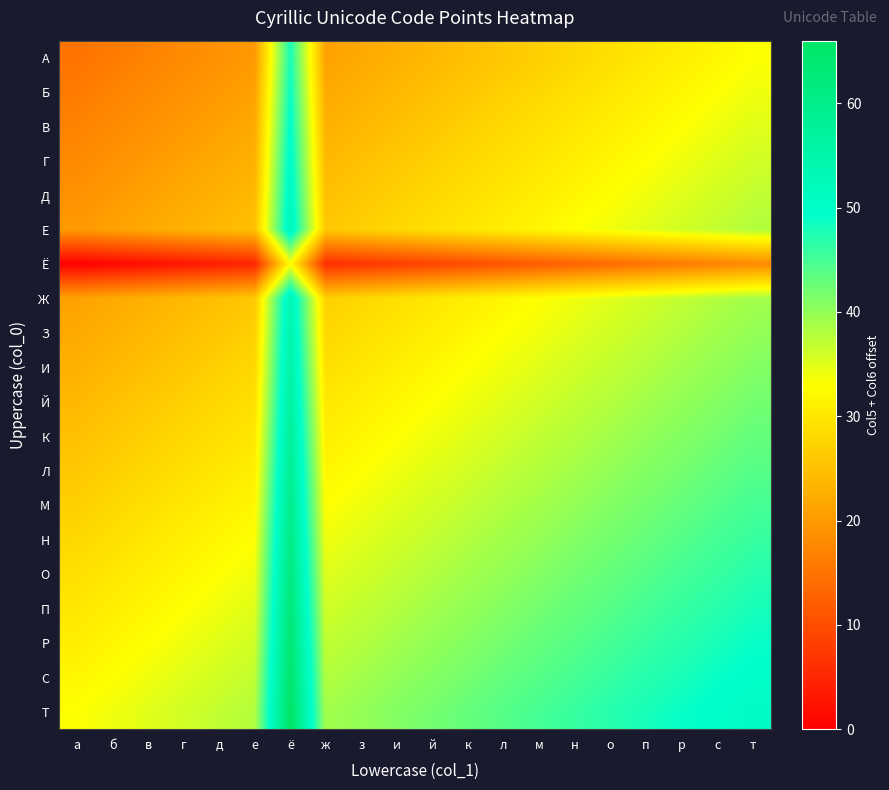

Reading left to right, list all the values displayed in this chart.

А: а=15	б=16	в=17	г=18	д=19	е=20	ё=48	ж=21	з=22	и=23	й=24	к=25	л=26	м=27	н=28	о=29	п=30	р=31	с=32	т=33
Б: а=16	б=17	в=18	г=19	д=20	е=21	ё=49	ж=22	з=23	и=24	й=25	к=26	л=27	м=28	н=29	о=30	п=31	р=32	с=33	т=34
В: а=17	б=18	в=19	г=20	д=21	е=22	ё=50	ж=23	з=24	и=25	й=26	к=27	л=28	м=29	н=30	о=31	п=32	р=33	с=34	т=35
Г: а=18	б=19	в=20	г=21	д=22	е=23	ё=51	ж=24	з=25	и=26	й=27	к=28	л=29	м=30	н=31	о=32	п=33	р=34	с=35	т=36
Д: а=19	б=20	в=21	г=22	д=23	е=24	ё=52	ж=25	з=26	и=27	й=28	к=29	л=30	м=31	н=32	о=33	п=34	р=35	с=36	т=37
Е: а=20	б=21	в=22	г=23	д=24	е=25	ё=53	ж=26	з=27	и=28	й=29	к=30	л=31	м=32	н=33	о=34	п=35	р=36	с=37	т=38
Ё: а=0	б=1	в=2	г=3	д=4	е=5	ё=33	ж=6	з=7	и=8	й=9	к=10	л=11	м=12	н=13	о=14	п=15	р=16	с=17	т=18
Ж: а=21	б=22	в=23	г=24	д=25	е=26	ё=54	ж=27	з=28	и=29	й=30	к=31	л=32	м=33	н=34	о=35	п=36	р=37	с=38	т=39
З: а=22	б=23	в=24	г=25	д=26	е=27	ё=55	ж=28	з=29	и=30	й=31	к=32	л=33	м=34	н=35	о=36	п=37	р=38	с=39	т=40
И: а=23	б=24	в=25	г=26	д=27	е=28	ё=56	ж=29	з=30	и=31	й=32	к=33	л=34	м=35	н=36	о=37	п=38	р=39	с=40	т=41
Й: а=24	б=25	в=26	г=27	д=28	е=29	ё=57	ж=30	з=31	и=32	й=33	к=34	л=35	м=36	н=37	о=38	п=39	р=40	с=41	т=42
К: а=25	б=26	в=27	г=28	д=29	е=30	ё=58	ж=31	з=32	и=33	й=34	к=35	л=36	м=37	н=38	о=39	п=40	р=41	с=42	т=43
Л: а=26	б=27	в=28	г=29	д=30	е=31	ё=59	ж=32	з=33	и=34	й=35	к=36	л=37	м=38	н=39	о=40	п=41	р=42	с=43	т=44
М: а=27	б=28	в=29	г=30	д=31	е=32	ё=60	ж=33	з=34	и=35	й=36	к=37	л=38	м=39	н=40	о=41	п=42	р=43	с=44	т=45
Н: а=28	б=29	в=30	г=31	д=32	е=33	ё=61	ж=34	з=35	и=36	й=37	к=38	л=39	м=40	н=41	о=42	п=43	р=44	с=45	т=46
О: а=29	б=30	в=31	г=32	д=33	е=34	ё=62	ж=35	з=36	и=37	й=38	к=39	л=40	м=41	н=42	о=43	п=44	р=45	с=46	т=47
П: а=30	б=31	в=32	г=33	д=34	е=35	ё=63	ж=36	з=37	и=38	й=39	к=40	л=41	м=42	н=43	о=44	п=45	р=46	с=47	т=48
Р: а=31	б=32	в=33	г=34	д=35	е=36	ё=64	ж=37	з=38	и=39	й=40	к=41	л=42	м=43	н=44	о=45	п=46	р=47	с=48	т=49
С: а=32	б=33	в=34	г=35	д=36	е=37	ё=65	ж=38	з=39	и=40	й=41	к=42	л=43	м=44	н=45	о=46	п=47	р=48	с=49	т=50
Т: а=33	б=34	в=35	г=36	д=37	е=38	ё=66	ж=39	з=40	и=41	й=42	к=43	л=44	м=45	н=46	о=47	п=48	р=49	с=50	т=51